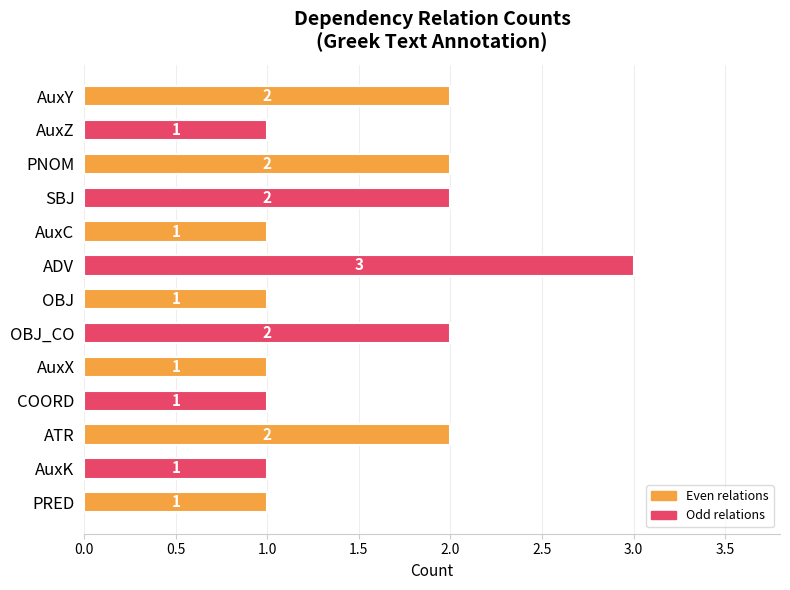

What value does the data have at ADV?

3